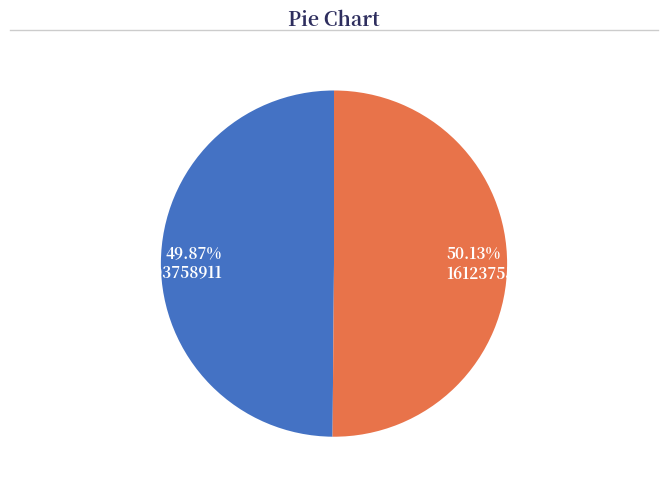

To the nearest percent, what is the difference between the 1612375566 and 1603758911 slice percentages?

0%